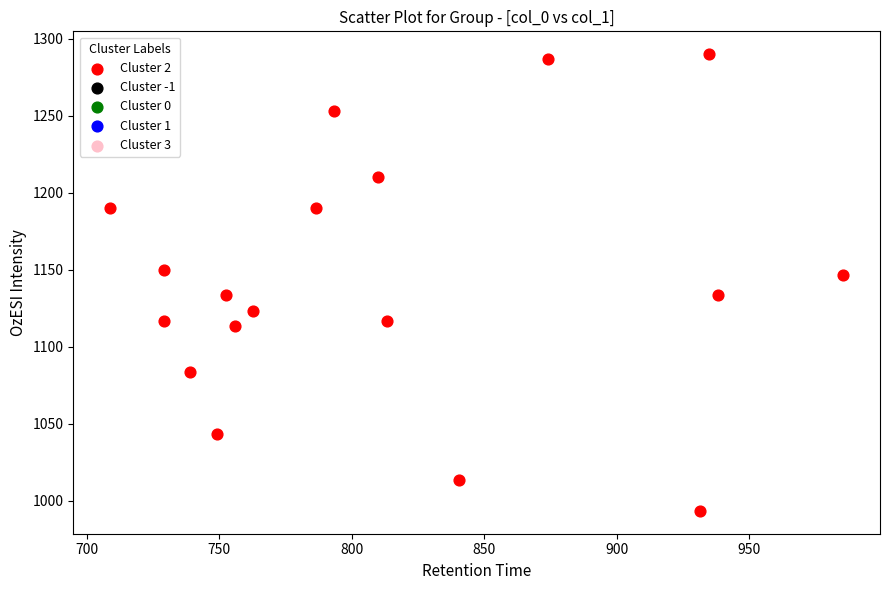

What is the range of X values (max minus min)?

276.8